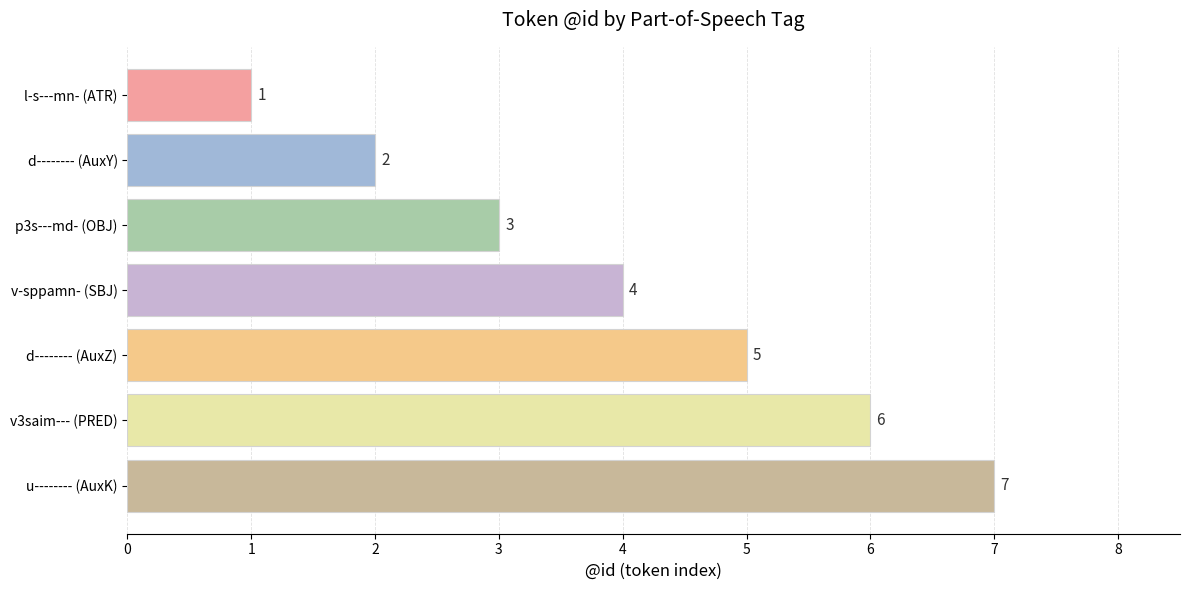

What is the maximum value shown in the chart?

7